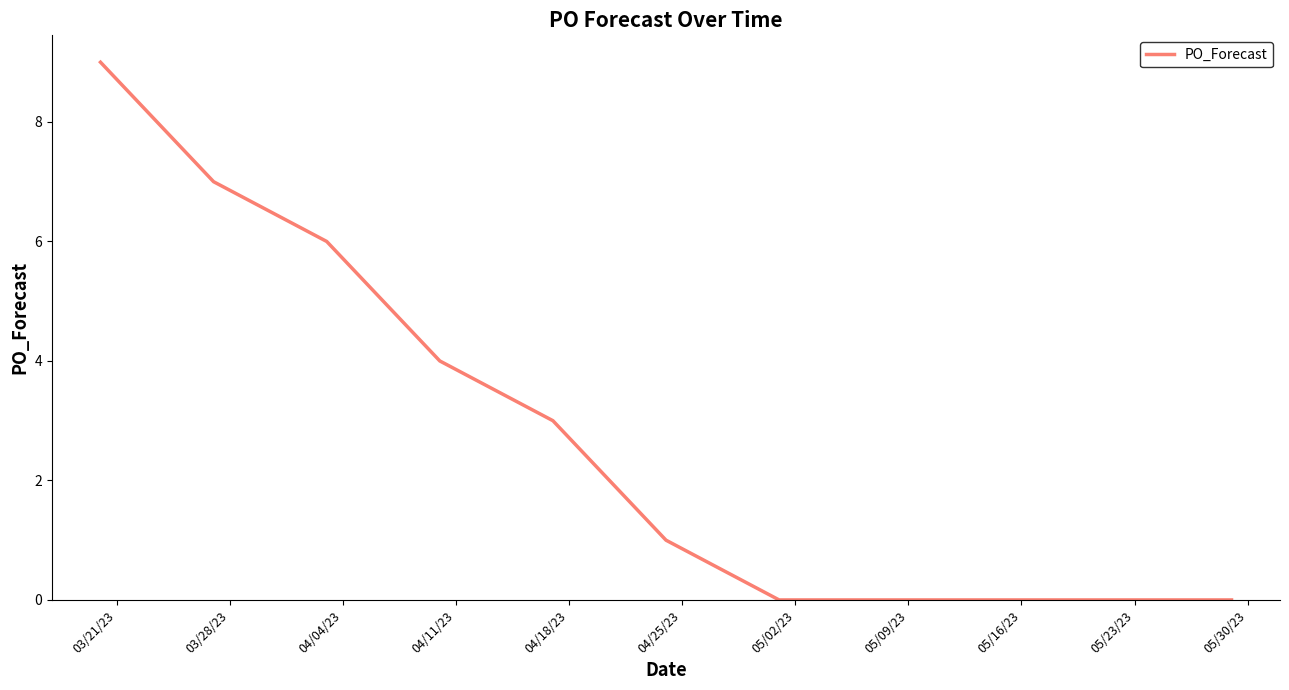

Is this an area chart (filled region under the line)?

No